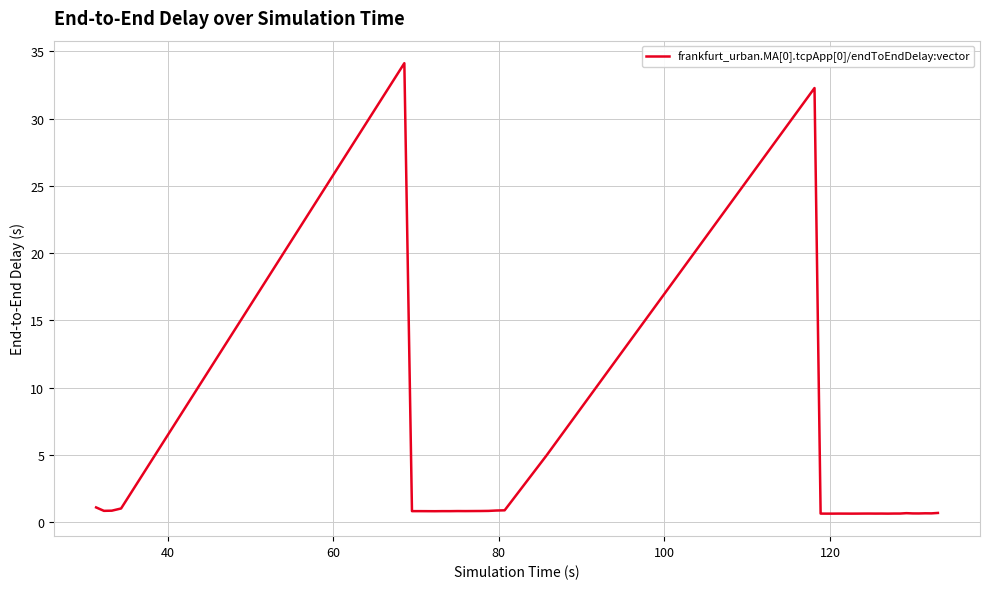

What is the difference between the maximum and minimum values?

33.5